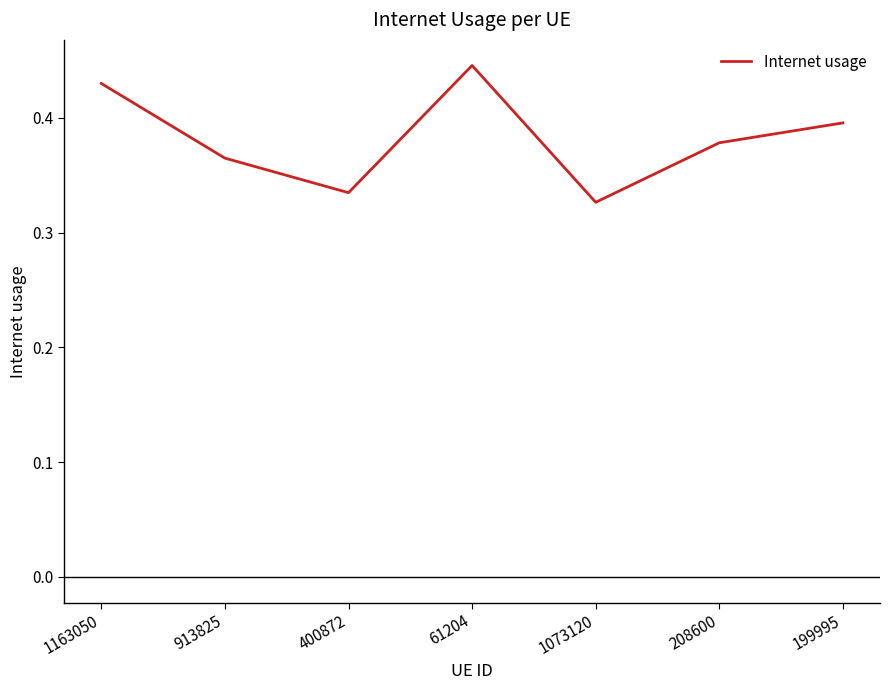

Rank the categories by value from lowest to highest.

1073120, 400872, 913825, 208600, 199995, 1163050, 61204